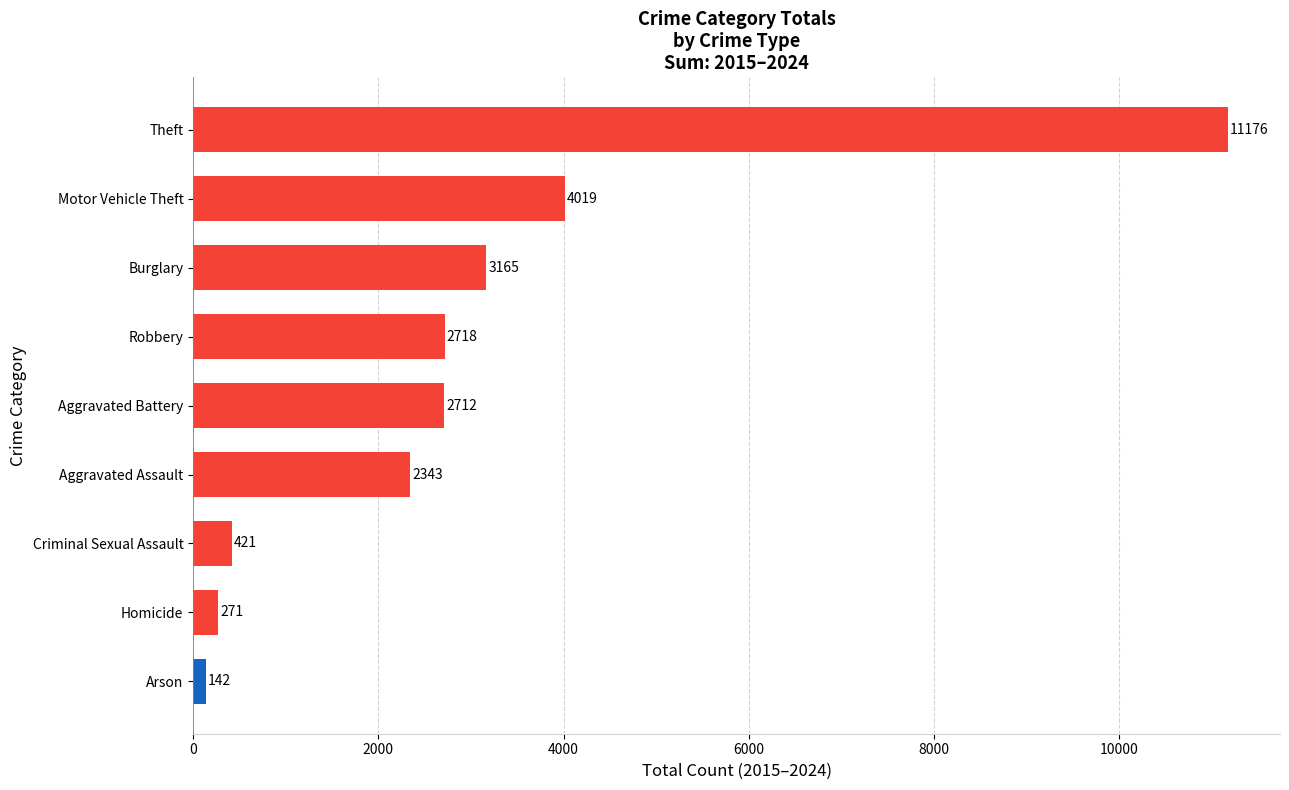

What is the ratio of the value at Robbery to the value at Aggravated Assault?

1.2